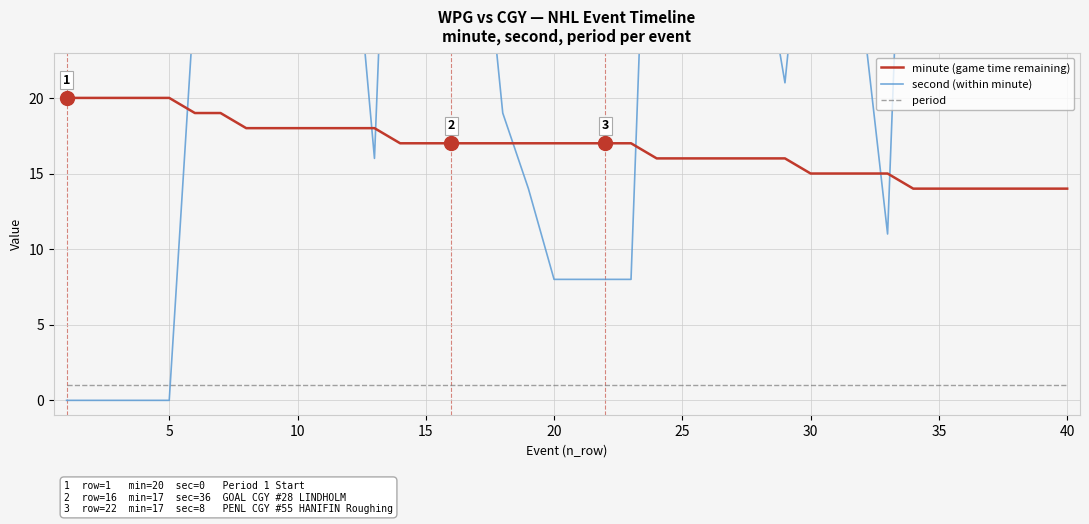

True or false: period and minute (game time remaining) intersect in this chart.

False